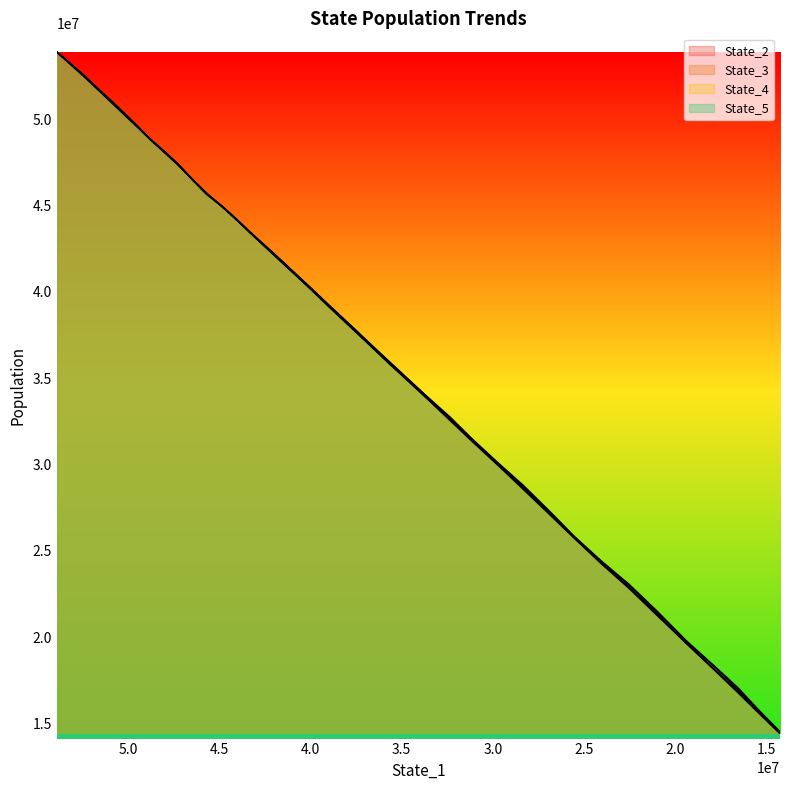

Which series has the largest total across all categories?

State_5